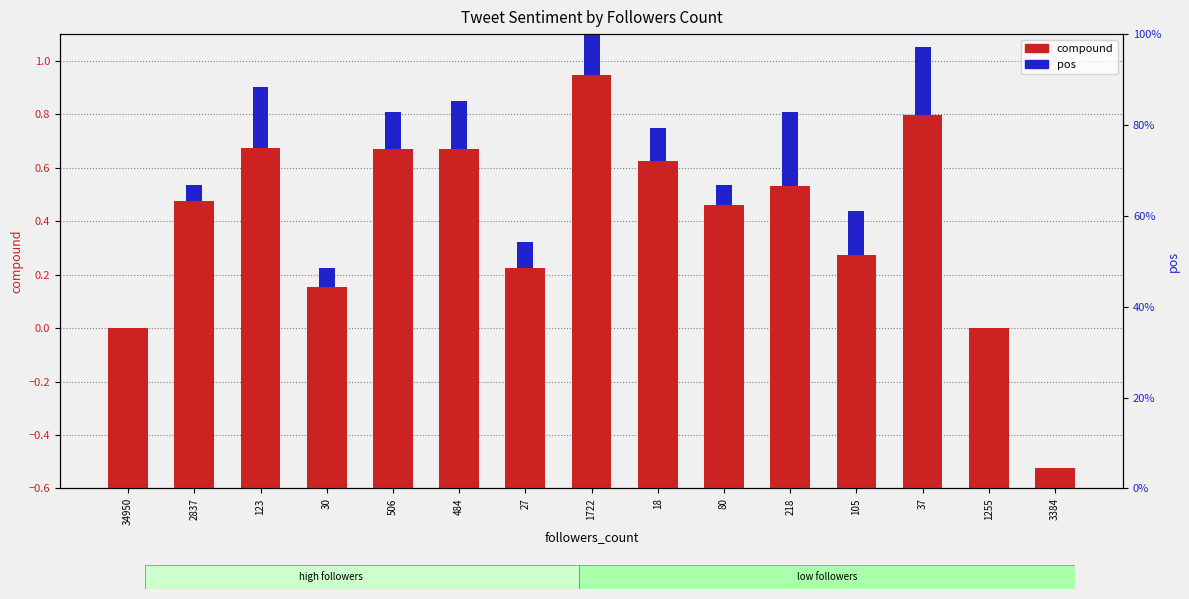

Is it true that compound equals 0.8 at 27?

True